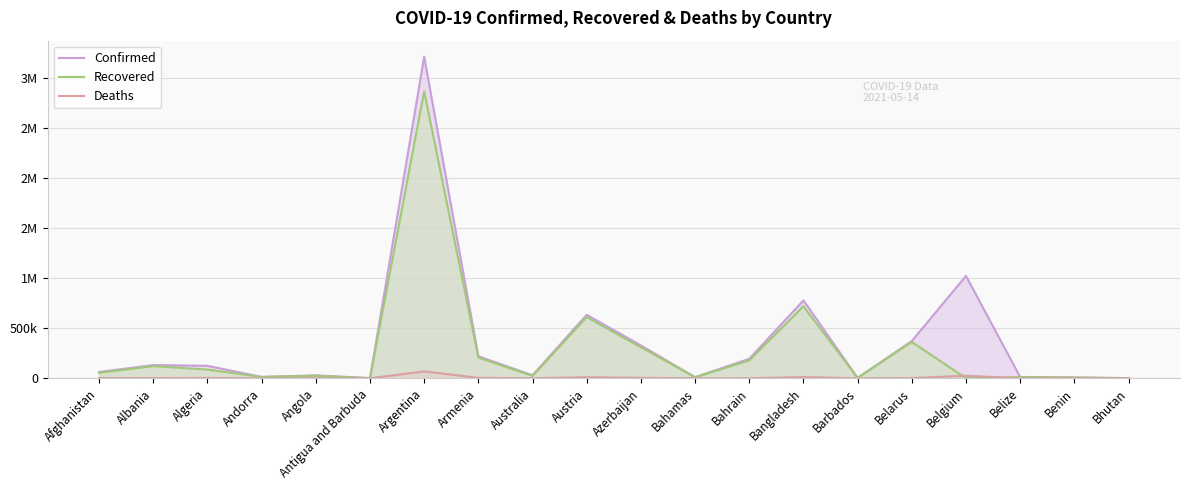

Reading left to right, list all the values displayed in this chart.

Confirmed: 63045	131890	124889	13470	29405	1240	3215572	220217	29955	634893	328159	11024	194289	778687	3957	372242	1023583	12707	7995	1263
Recovered: 54619	121122	87003	13104	25187	1179	2869341	206752	23479	611254	309771	9967	178458	719619	3879	362806	0	12320	7652	1121
Deaths: 2721	2426	3355	127	645	32	68807	4291	910	10444	4726	216	705	12076	46	2671	24630	323	101	1